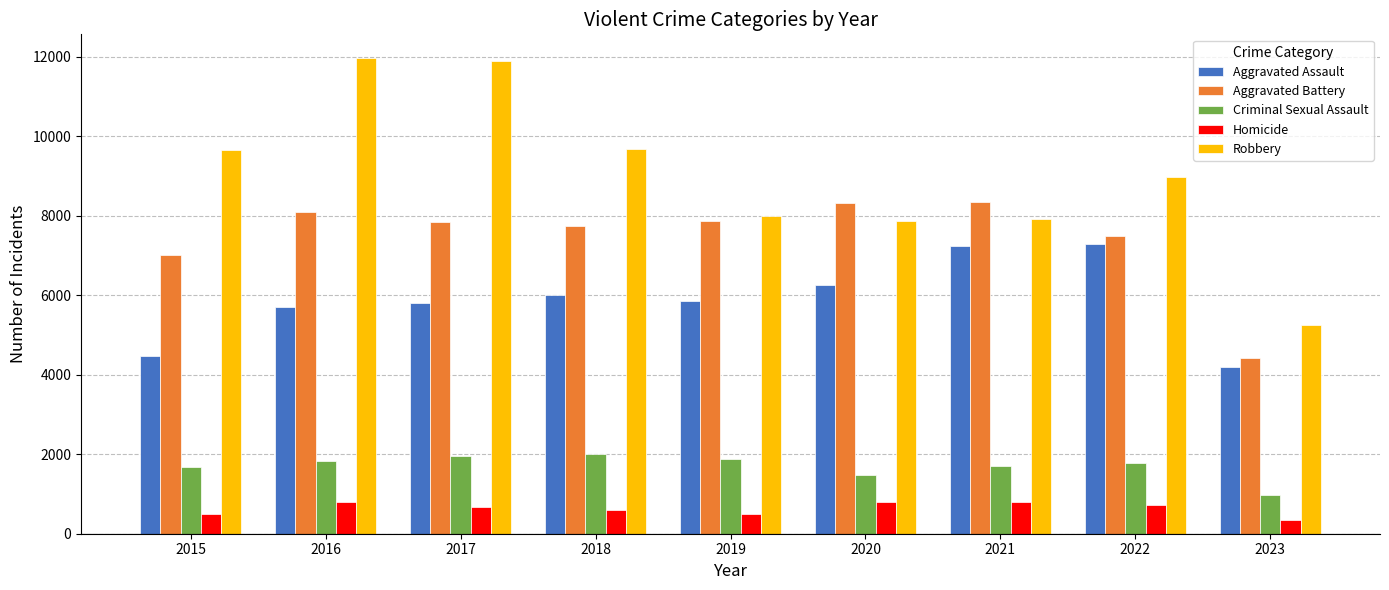

At which label is Robbery closest to 8601?

2022